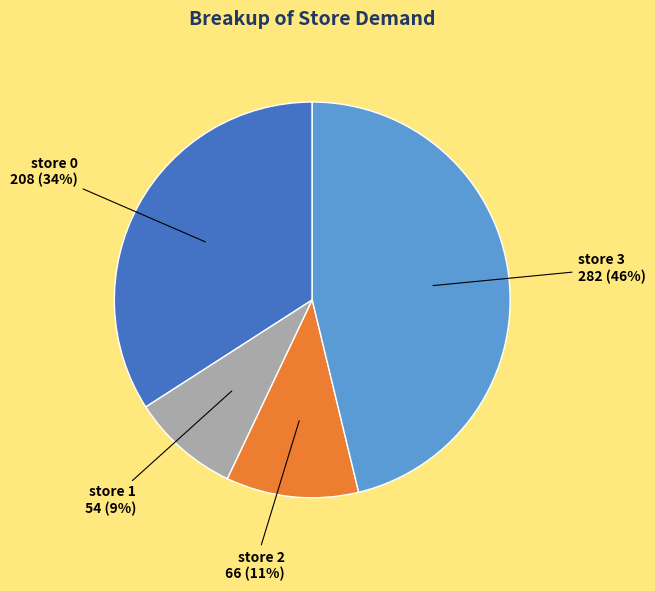

The store 3 slice represents 51% of the pie. True or false?

False